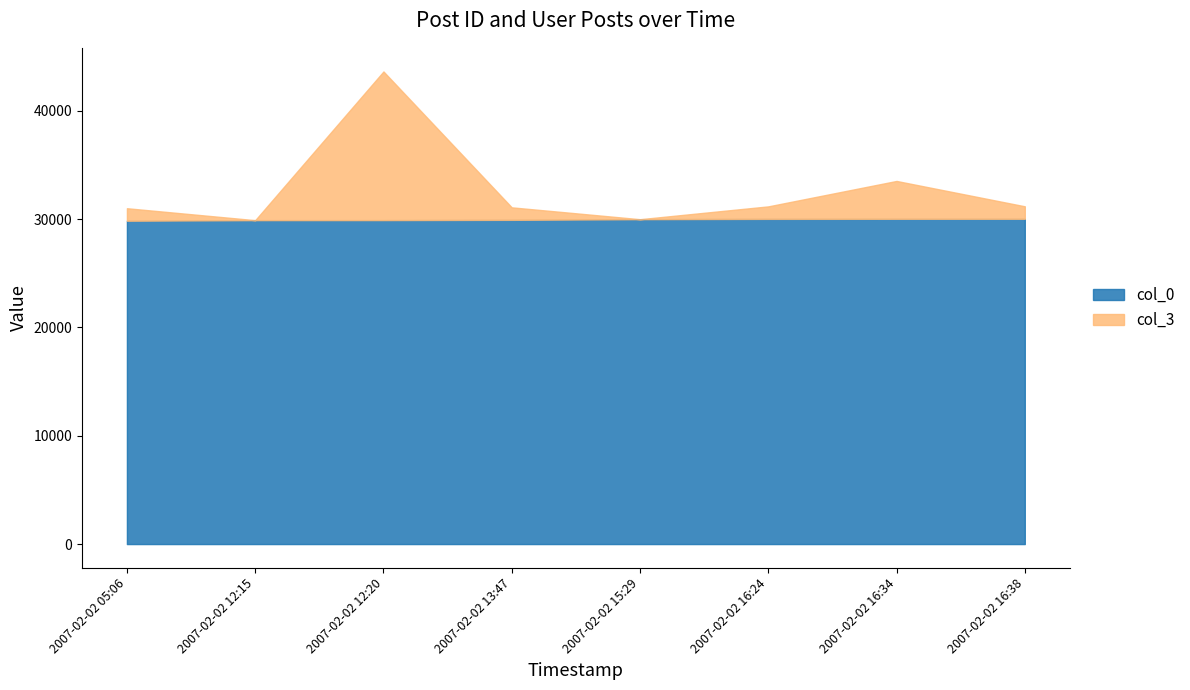

Rank the categories by col_3 value from lowest to highest.

2007-02-02 12:15, 2007-02-02 15:29, 2007-02-02 05:06, 2007-02-02 13:47, 2007-02-02 16:24, 2007-02-02 16:38, 2007-02-02 16:34, 2007-02-02 12:20